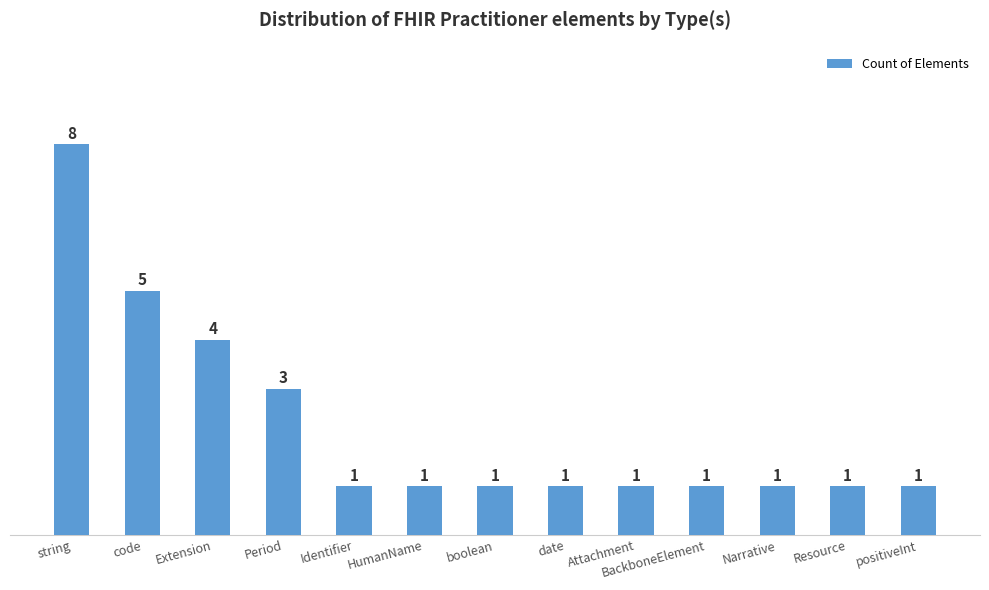

What is the sum of all values?

29